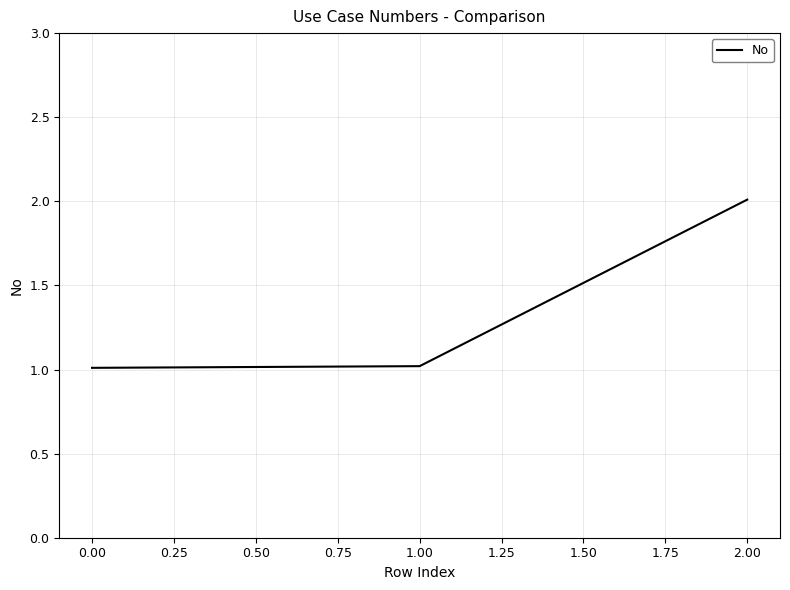

Does the chart display data point markers on the line(s)?

No